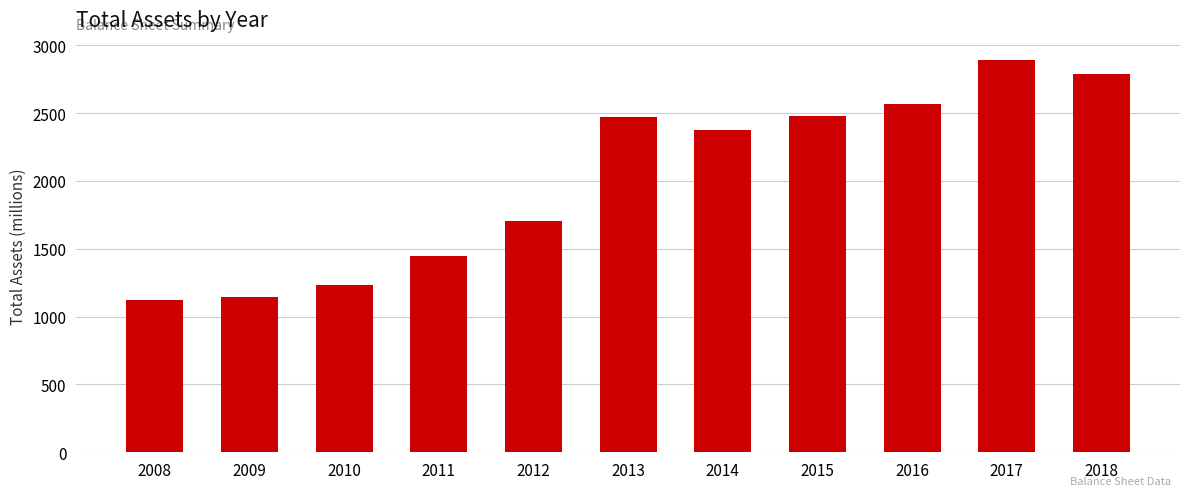

What is the change in value from 2012 to 2018?

+1086